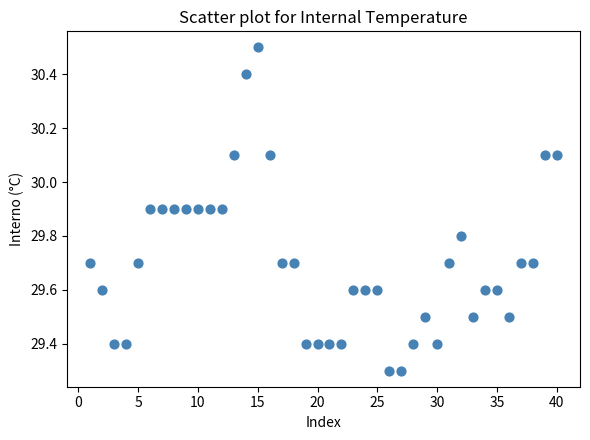

What is the range of Y values (max minus min)?

1.2